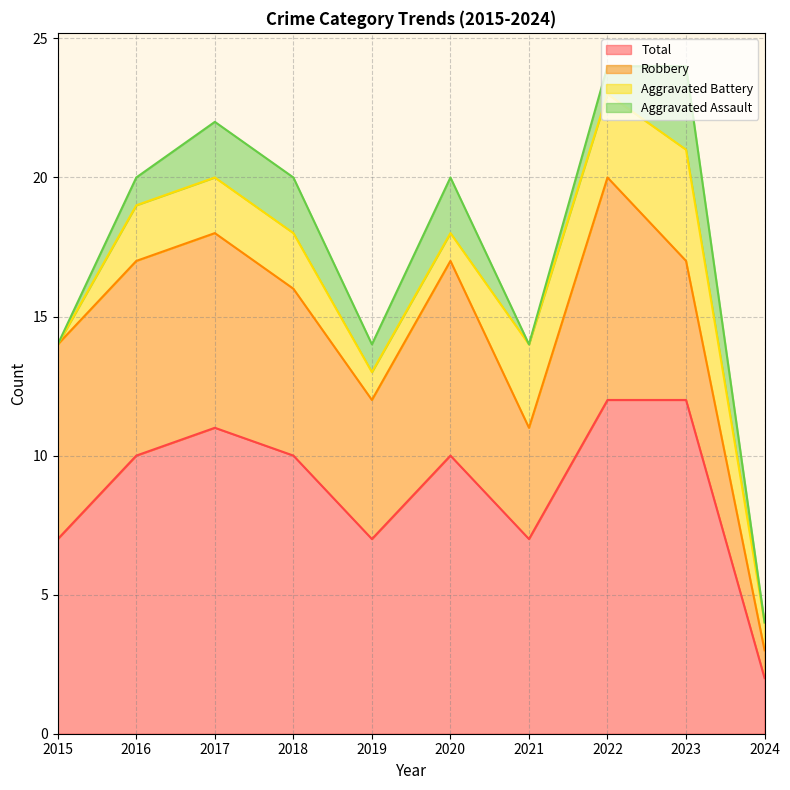

Does the chart display data point markers on the line(s)?

No